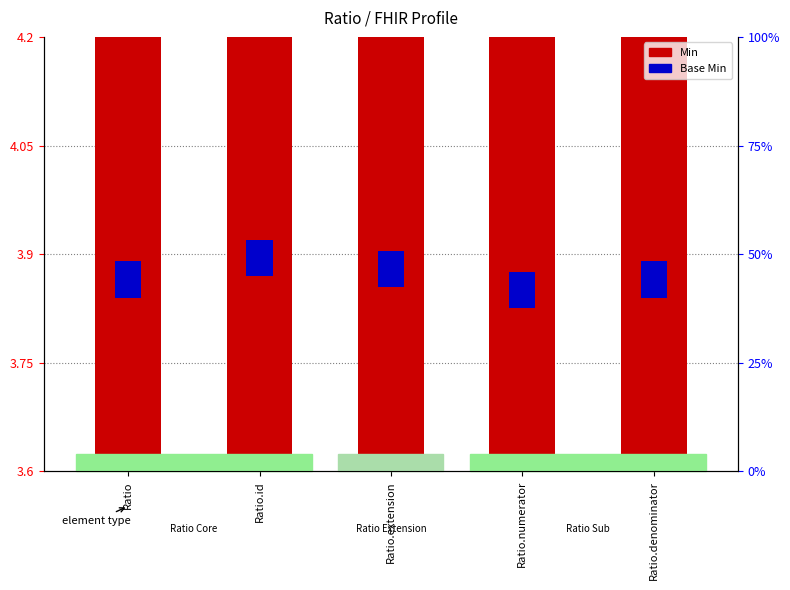

What is the label of the 3rd bar from the right?

Ratio.extension